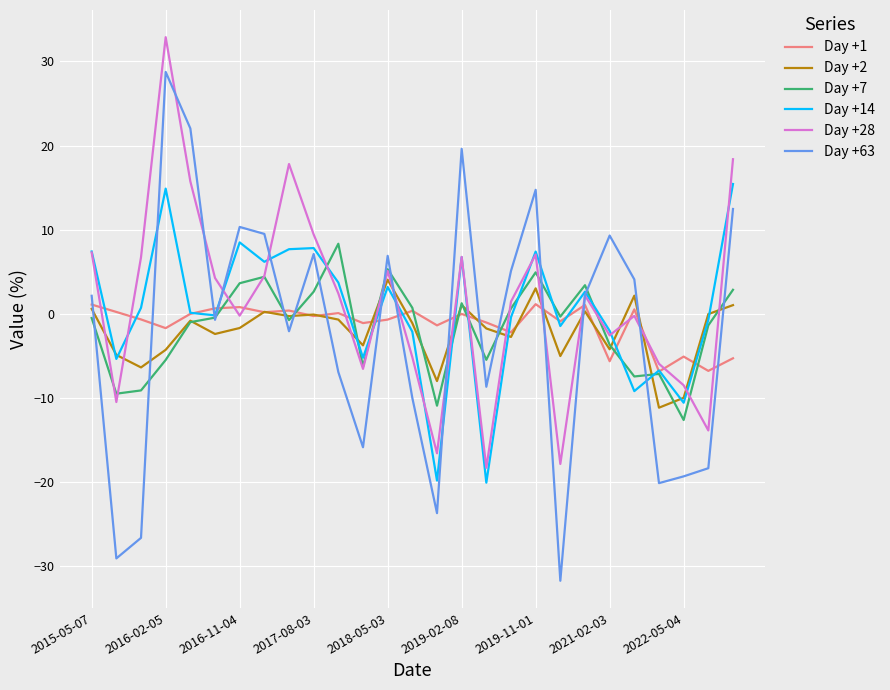

What is the difference between the maximum and minimum values in the Day +7 series?

21.0